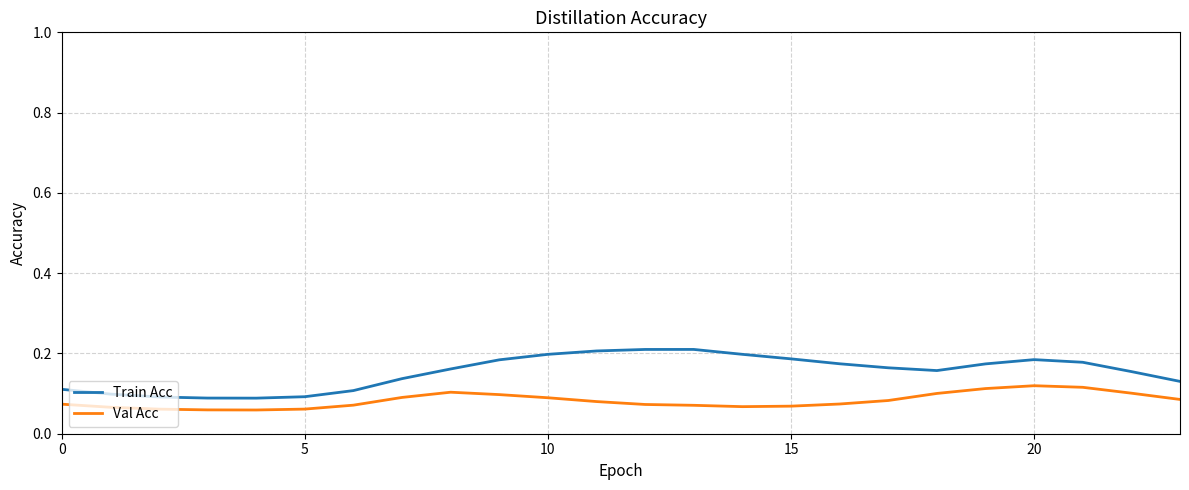

True or false: Train Acc and Val Acc cross at least once.

False